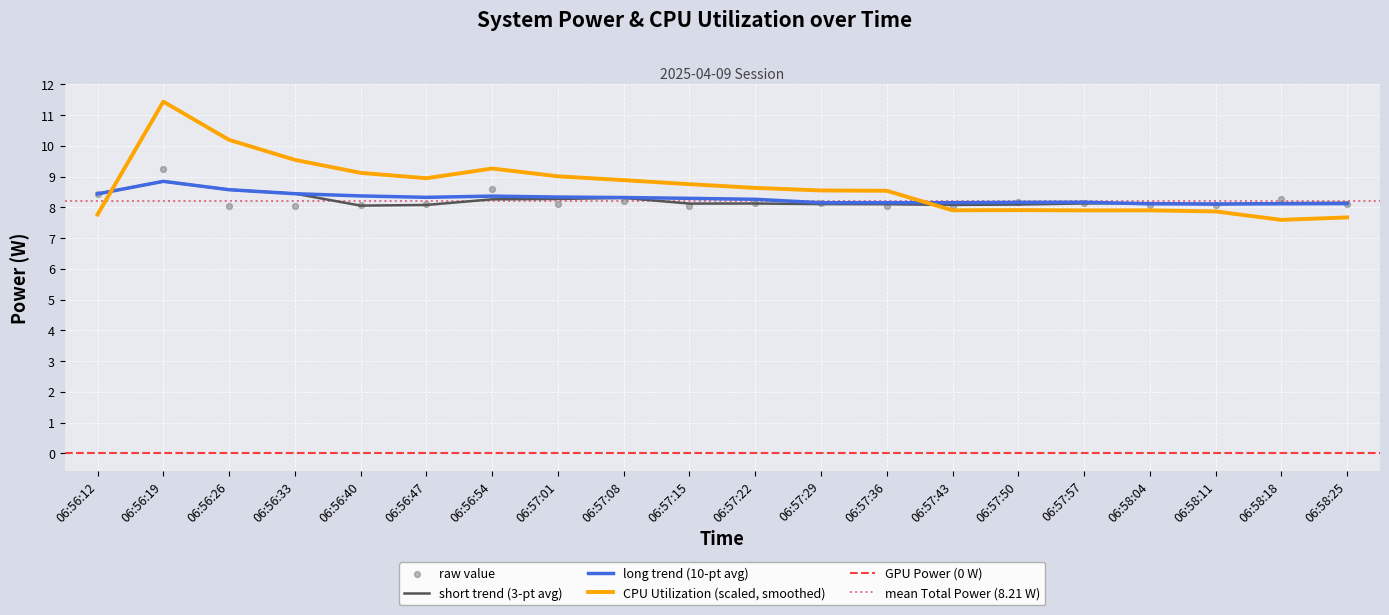

What is the highest value of the short trend (3-pt avg) series?

8.8